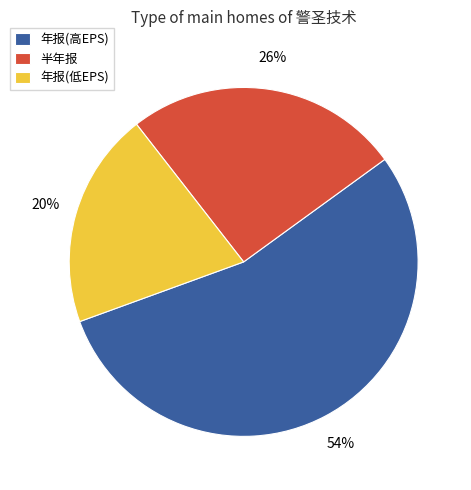

Which category has the smallest portion of the pie?

年报(低EPS)